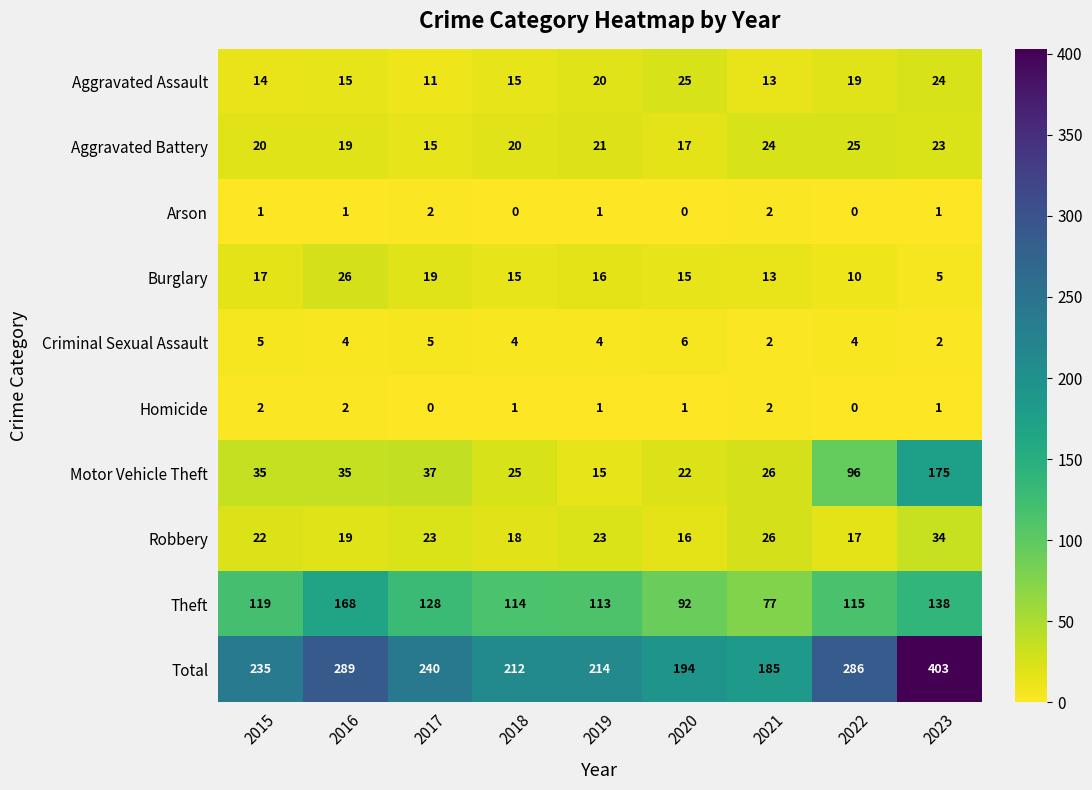

Which label corresponds to the largest value in the chart?

2023